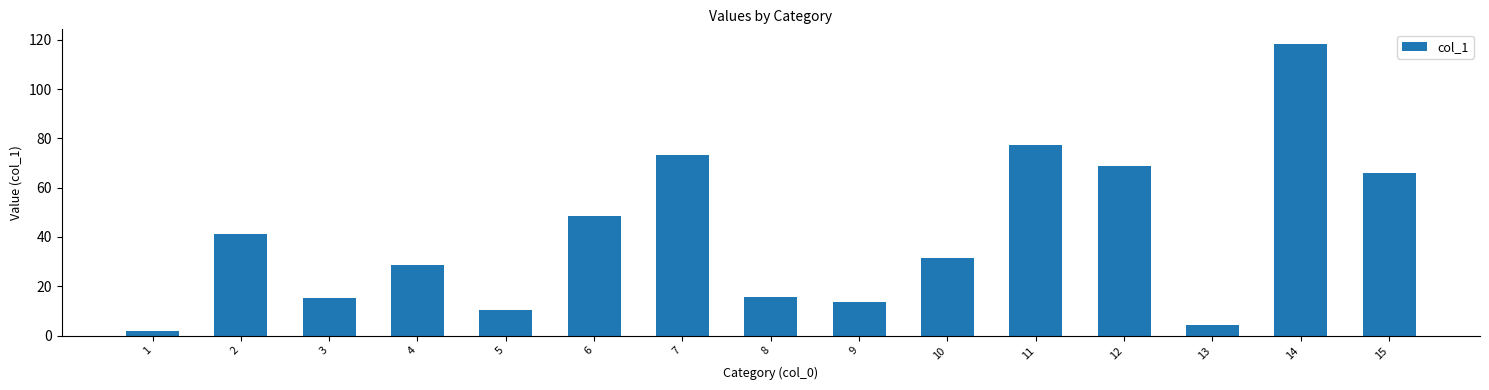

Where does the data first go above 31?

2